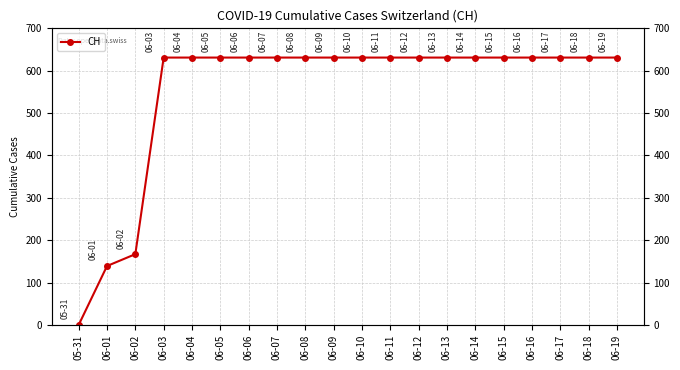

List the labels in order of value, smallest first.

05-31, 06-01, 06-02, 06-03, 06-04, 06-05, 06-06, 06-07, 06-08, 06-09, 06-10, 06-11, 06-12, 06-13, 06-14, 06-15, 06-16, 06-17, 06-18, 06-19